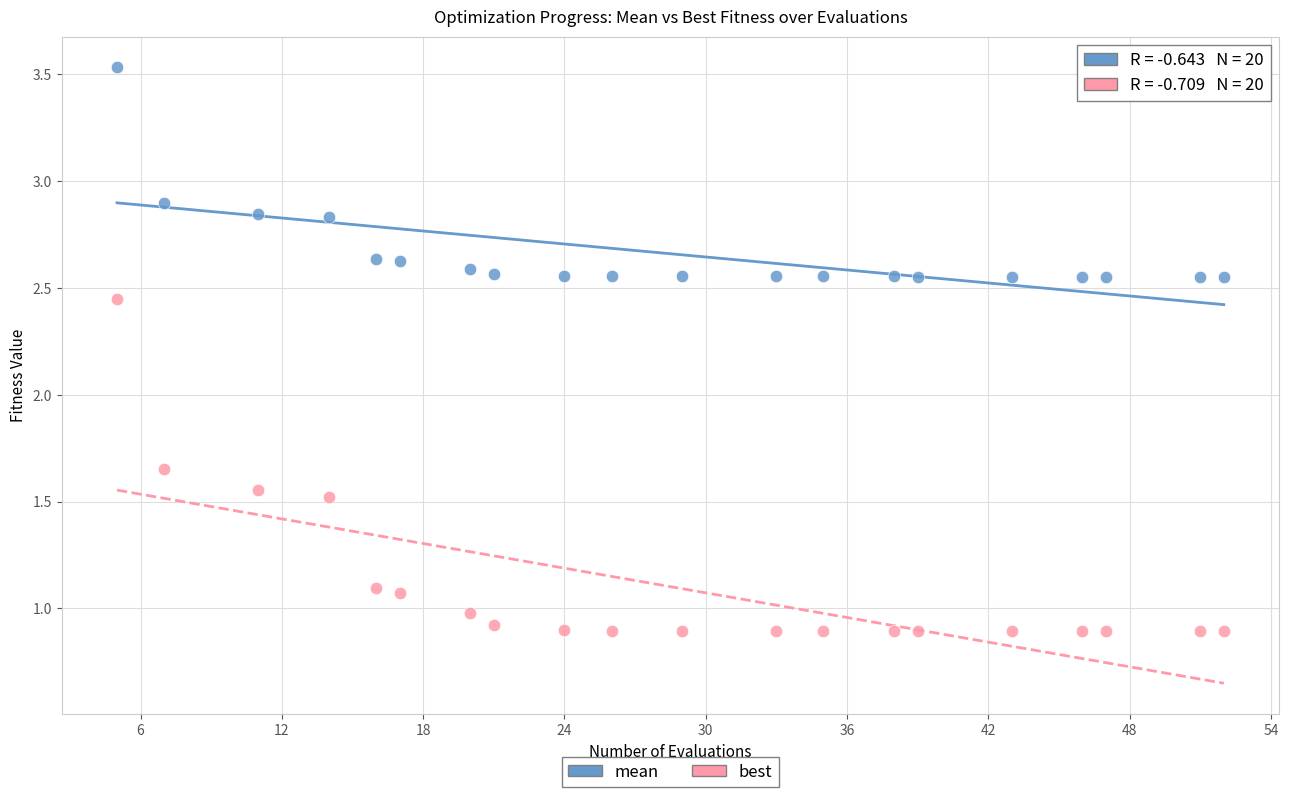

Which series has the largest Y range (max minus min)?

best